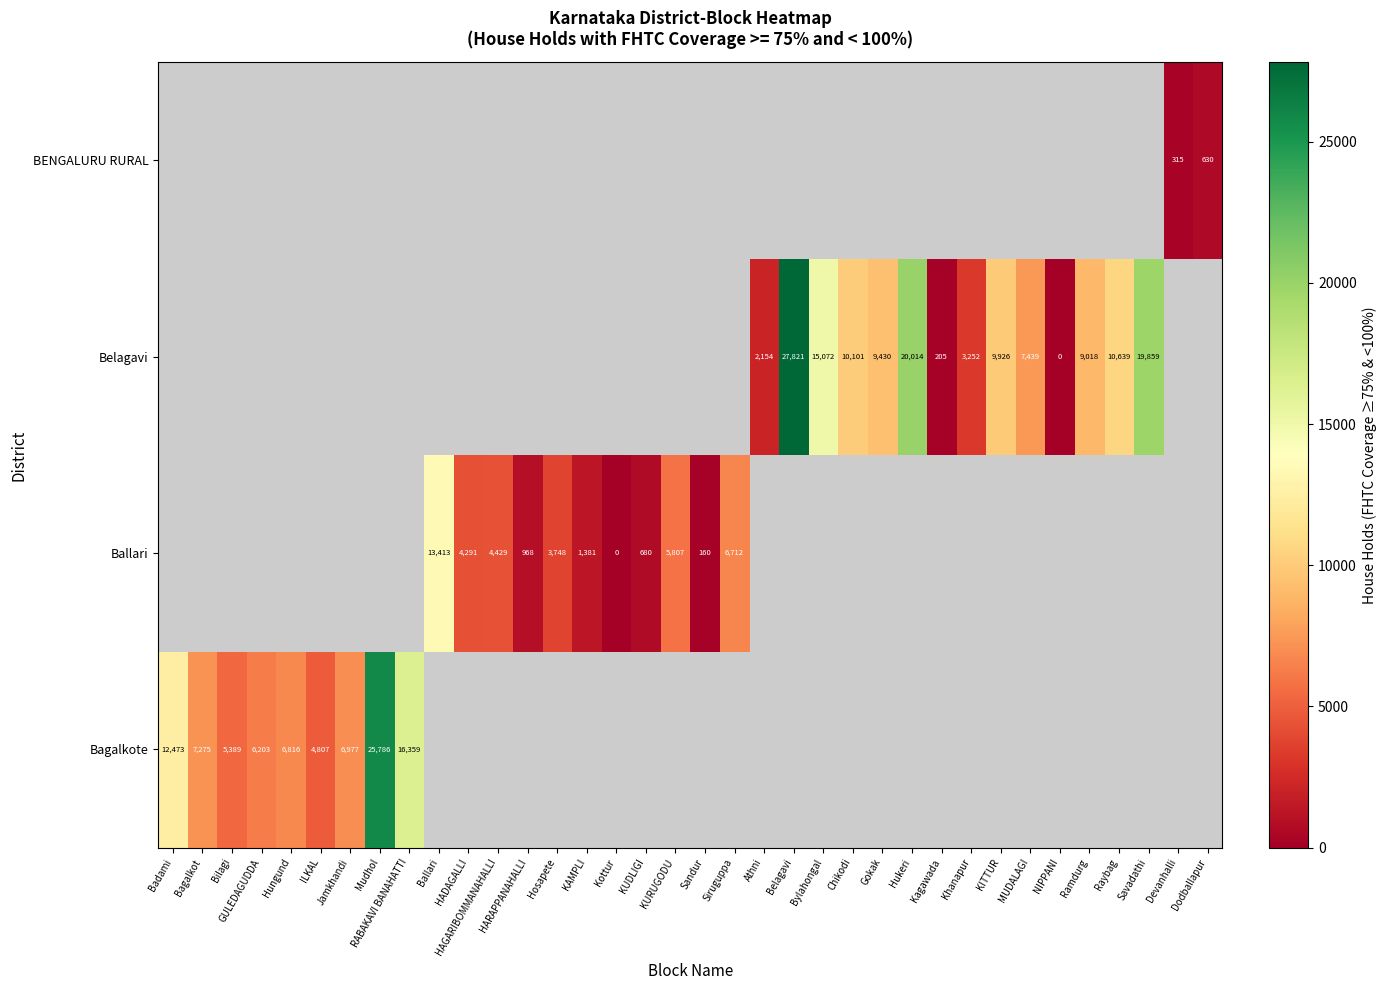

Is it true that Belagavi equals 5141 at Khanapur?

False